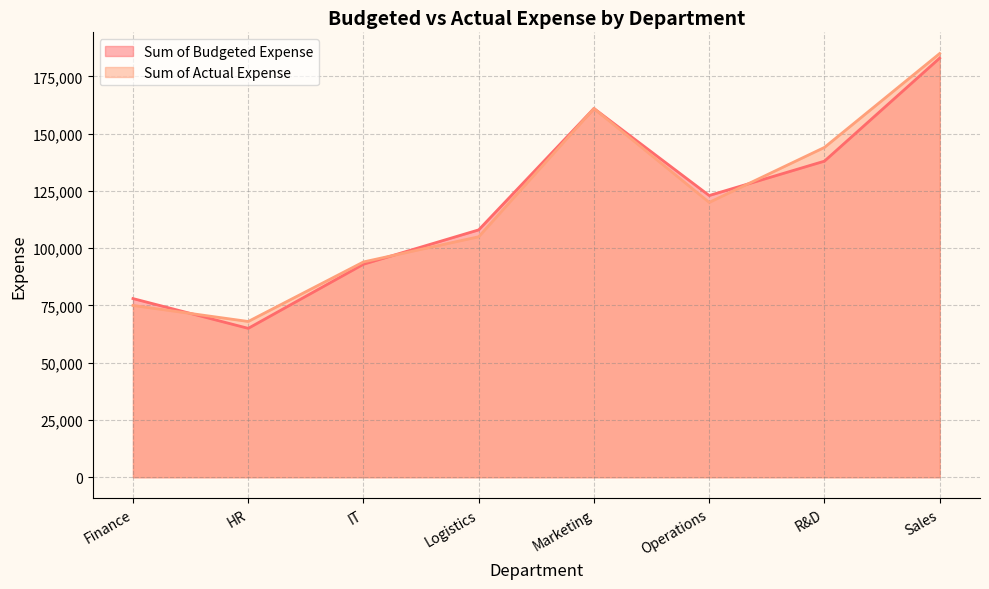

Reading right to left, extract all data points from this chart.

Sum of Budgeted Expense: 183000	138000	123000	161000	108000	93000	65000	78000
Sum of Actual Expense: 185000	144000	120000	161000	105000	94000	68000	75000